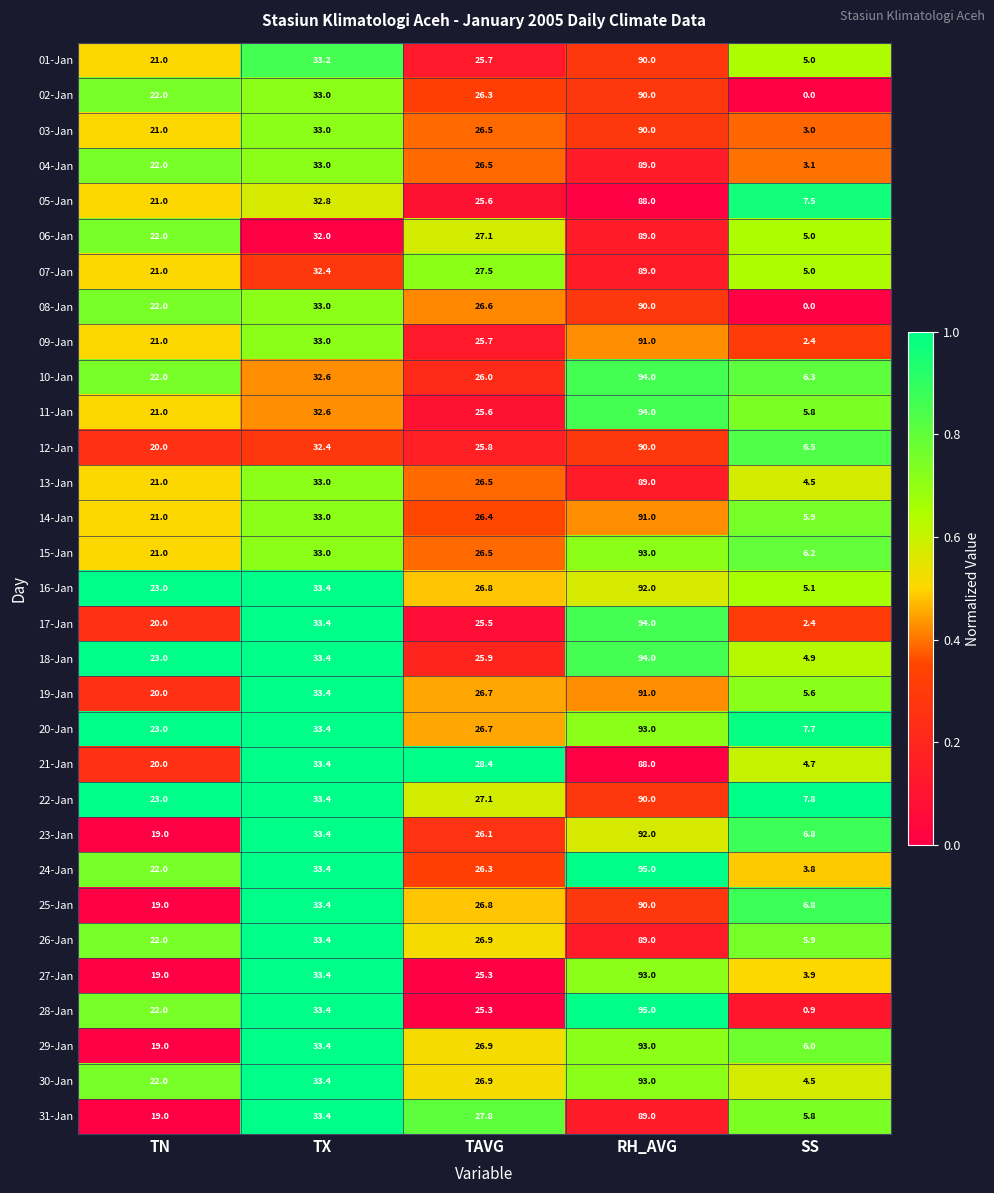

At which category is the sum across all series the highest?

RH_AVG